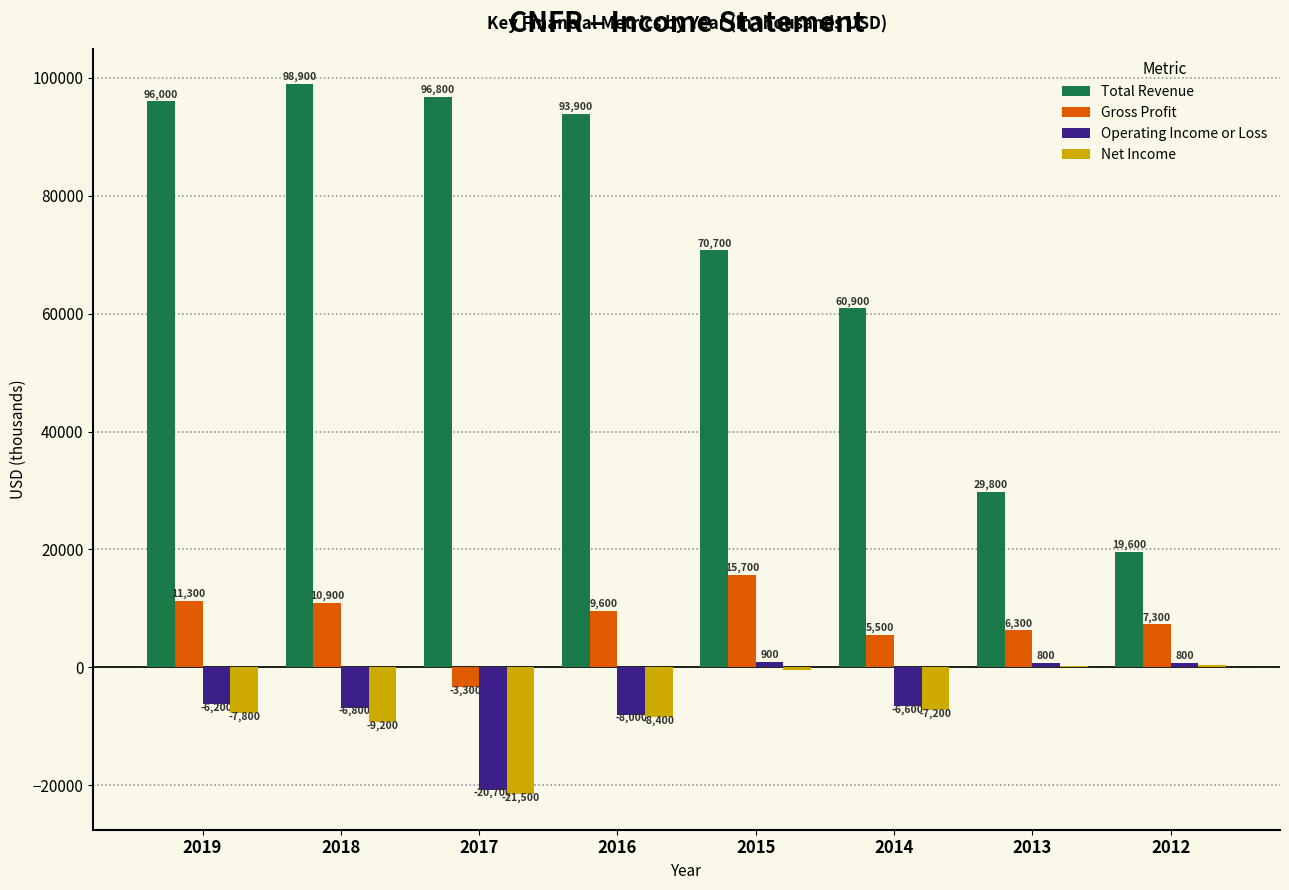

At which label is Gross Profit closest to 6200?

2013